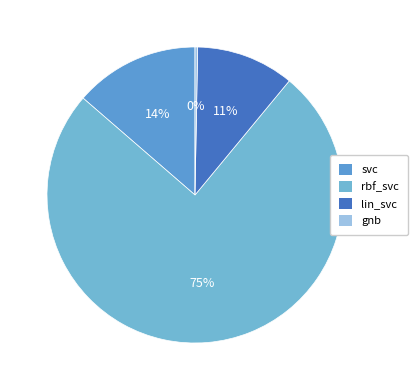

How many segments does this pie chart have?

4